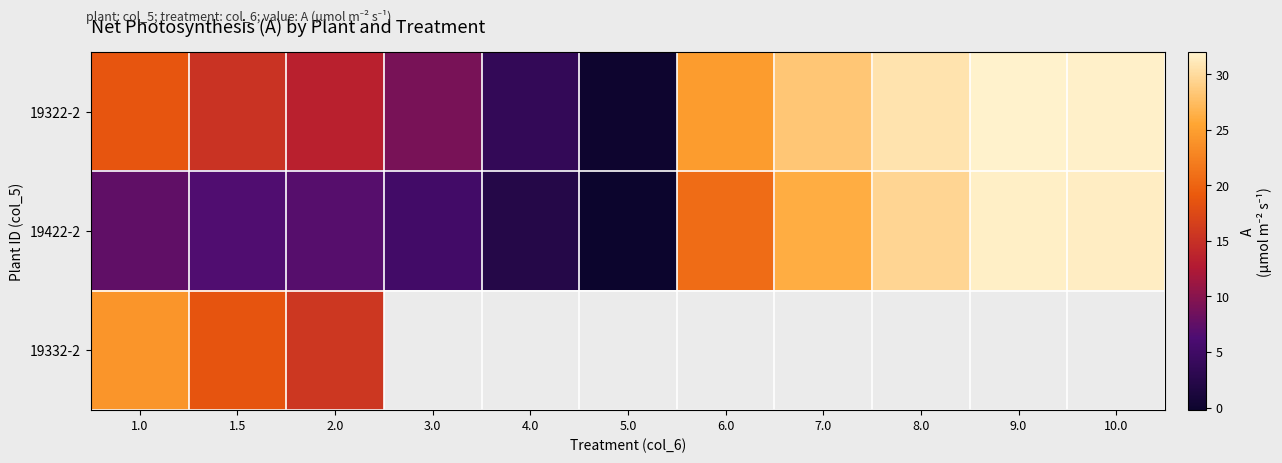

Is the value of 19322-2 at 5.0 greater than the value of 19422-2 at 2.0?

No